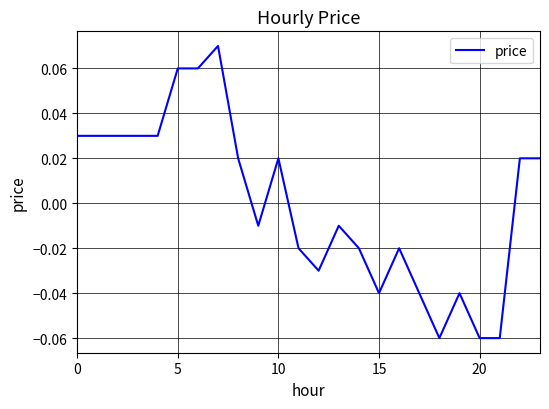

How many lines are shown in the chart?

1